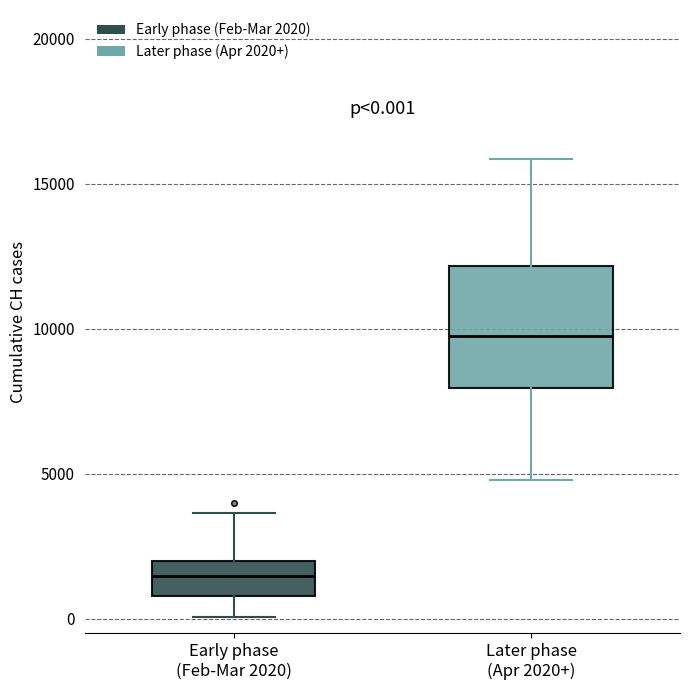

Comparing the boxes themselves (not the whiskers), which one is the tallest?

Later phase (Apr 2020+)